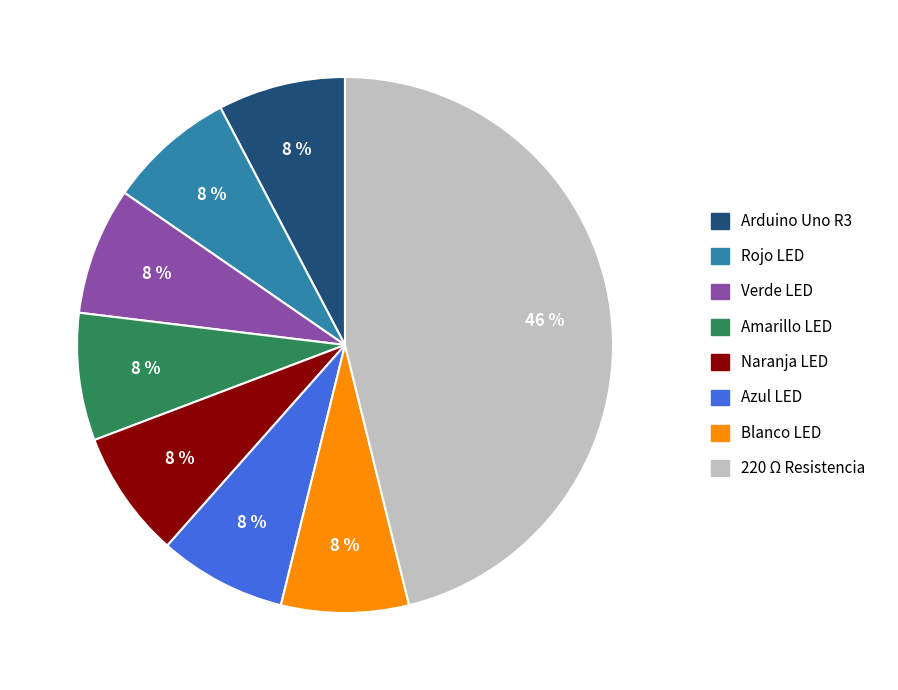

To the nearest percent, what is the average slice percentage?

12%